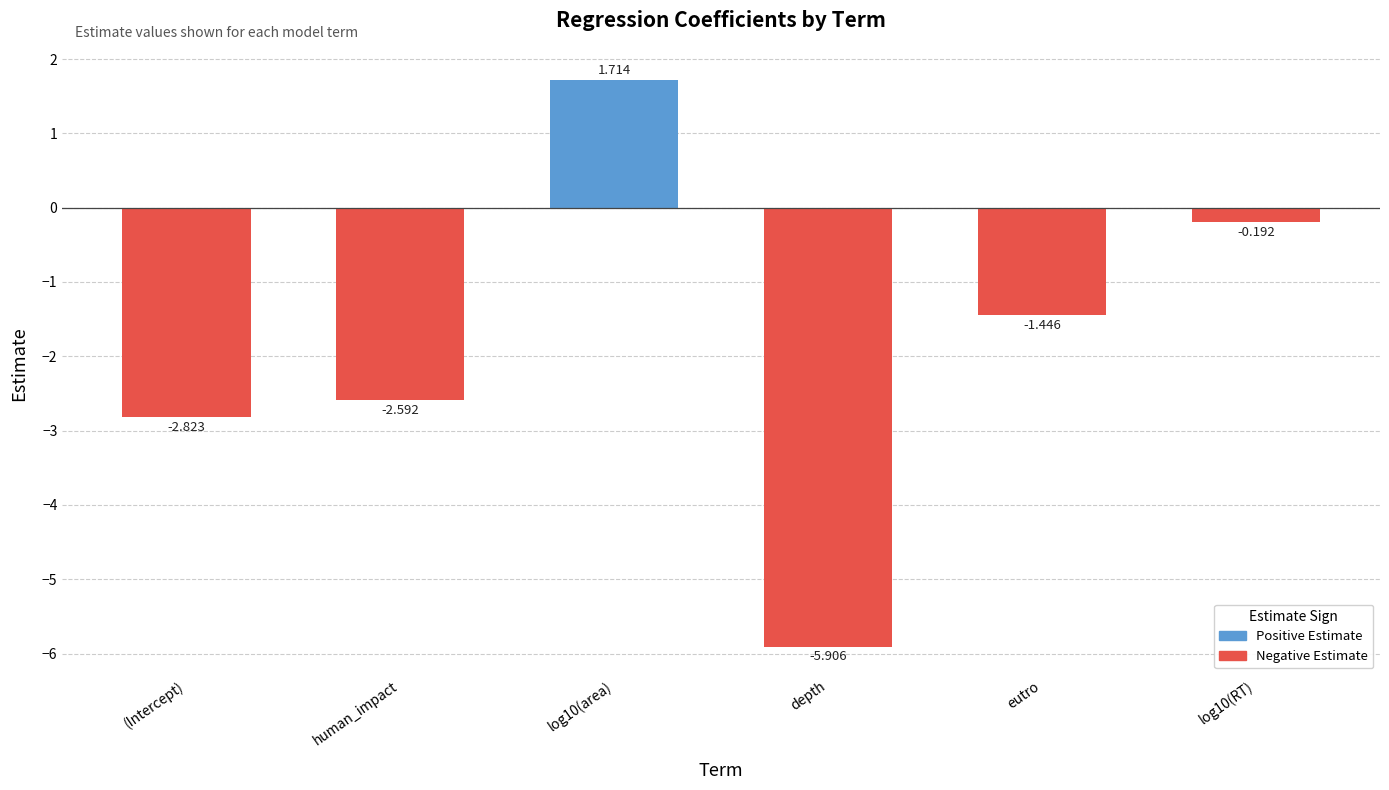

What is the label of the 2nd bar from the left?

human_impact